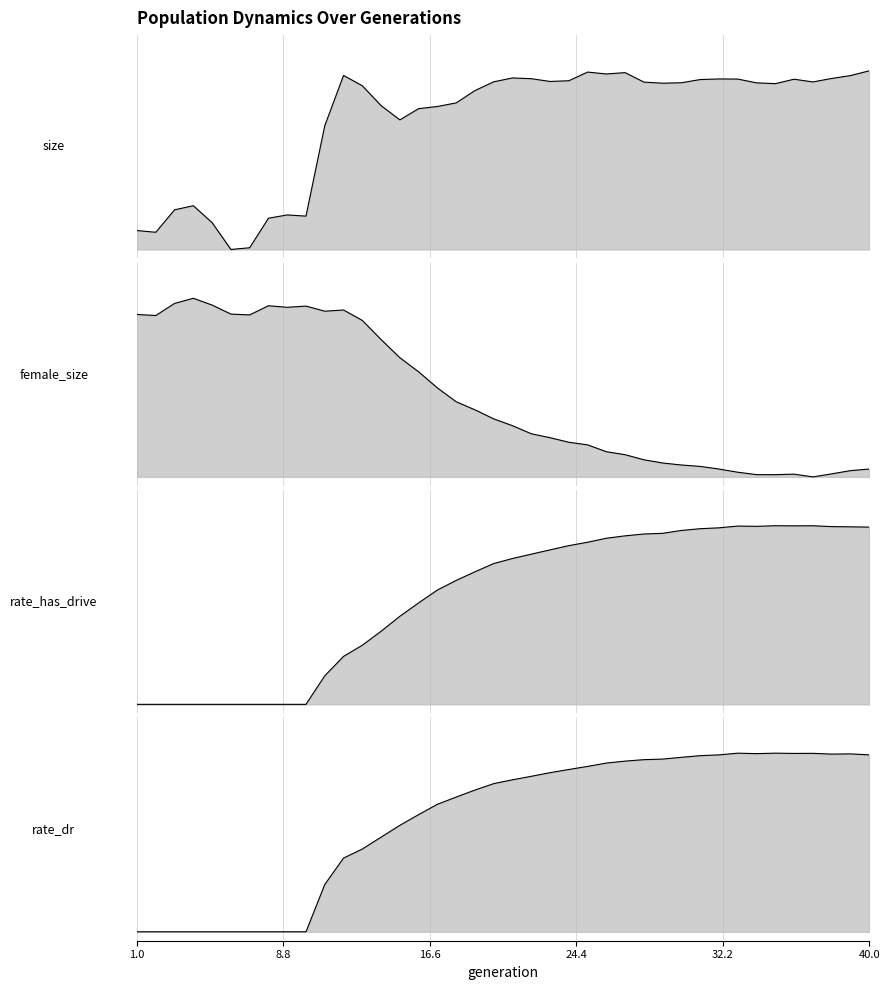

What is the total value across all series at 15?

2.5